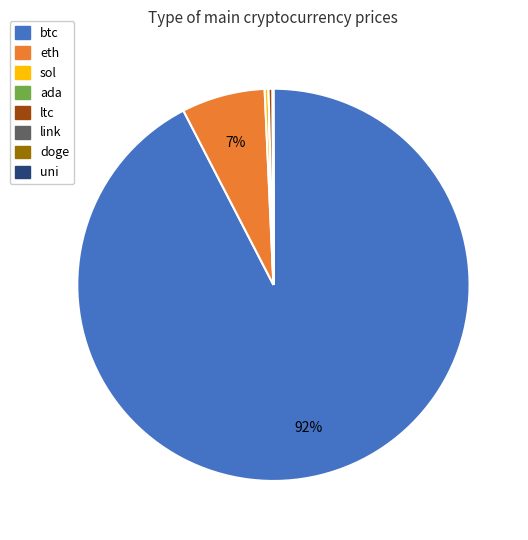

Do eth and ltc together represent more than half of the pie?

No